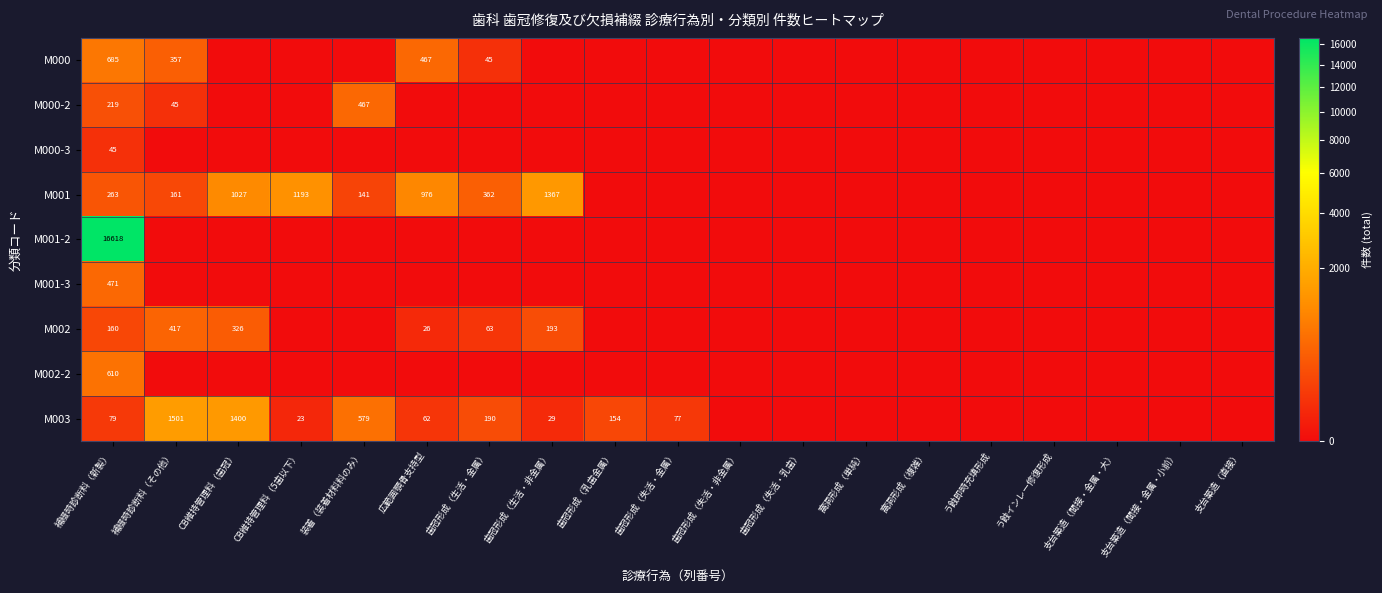

The value of M001 at CB維持管理料（歯冠） is 1027. True or false?

True